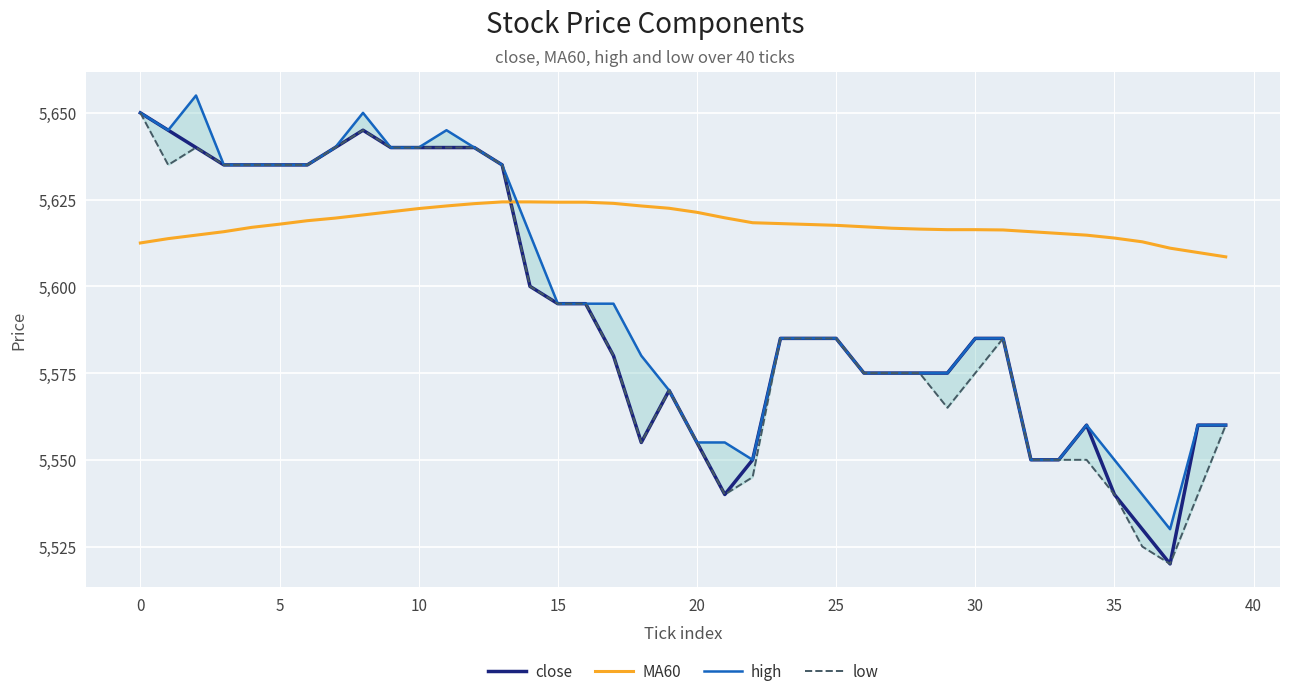

The value of MA60 at 25 is 3219.4. True or false?

False